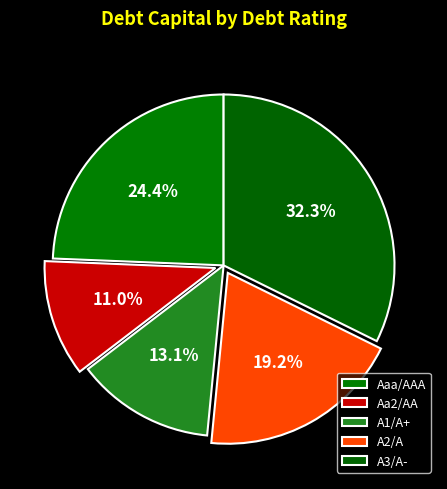

Count the number of slices in the pie.

5